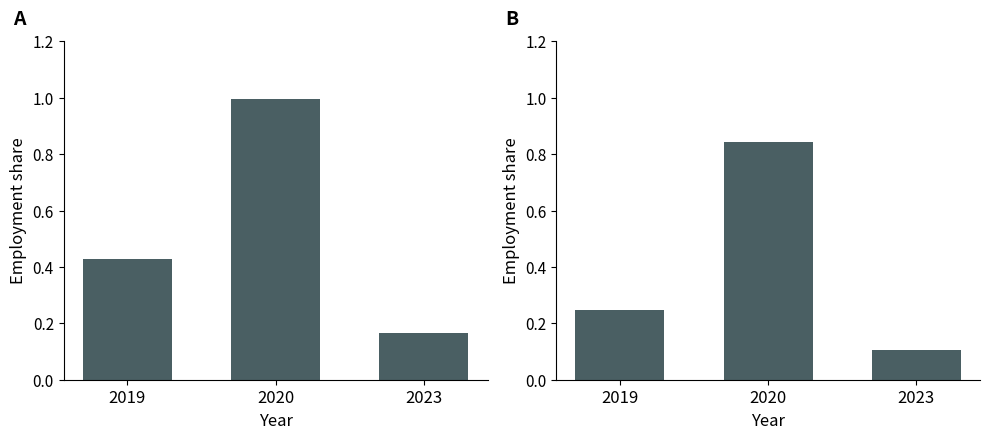

What is the value of the sex_m bar at the 1st from the left?

0.2